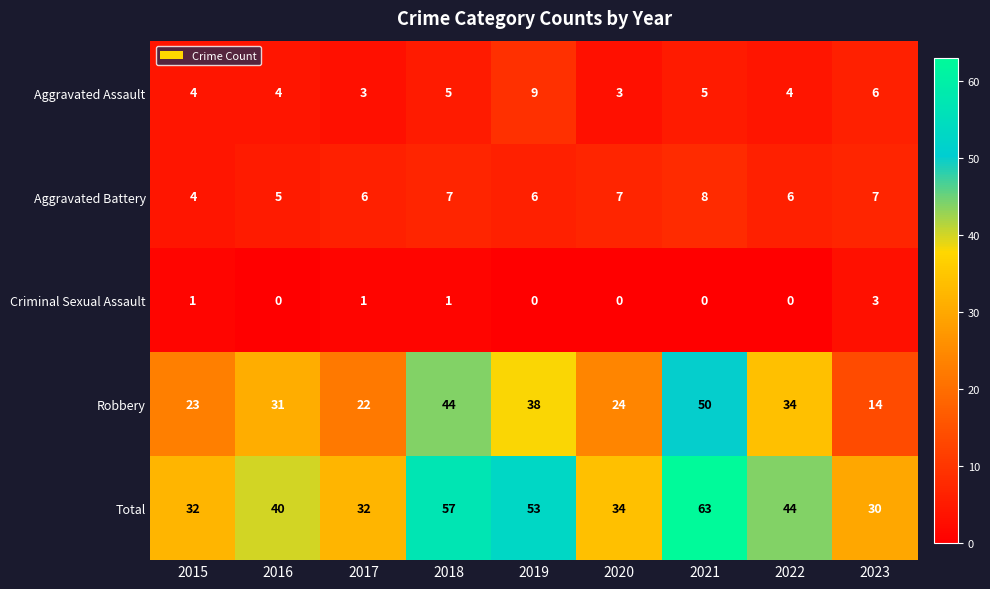

Is it true that Robbery equals 23 at 2015?

True